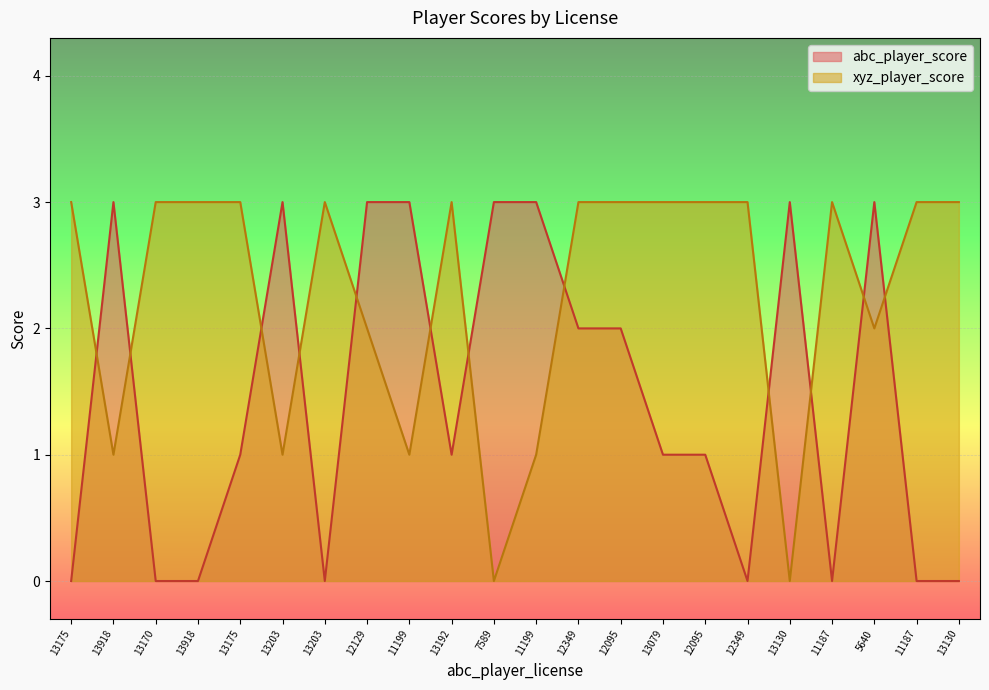

Which series has the largest range (max minus min)?

abc_player_score